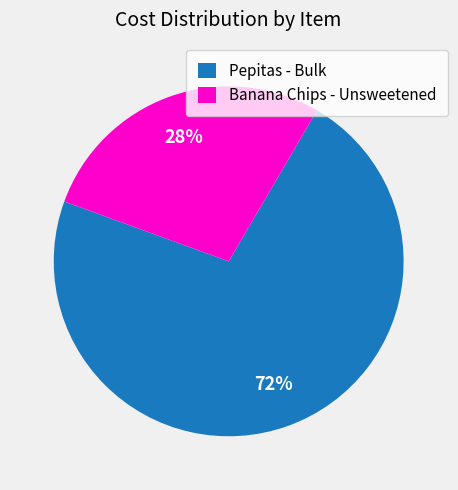

How many slices are in this pie chart?

2